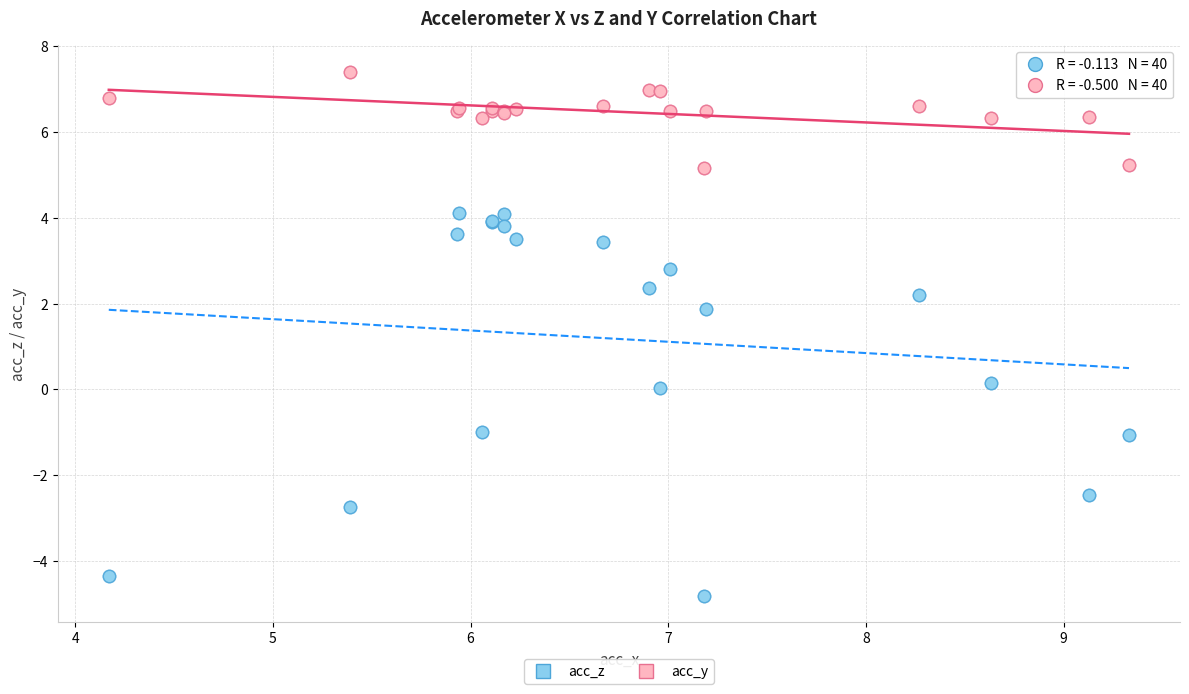

Which series reaches the maximum Y coordinate?

acc_y